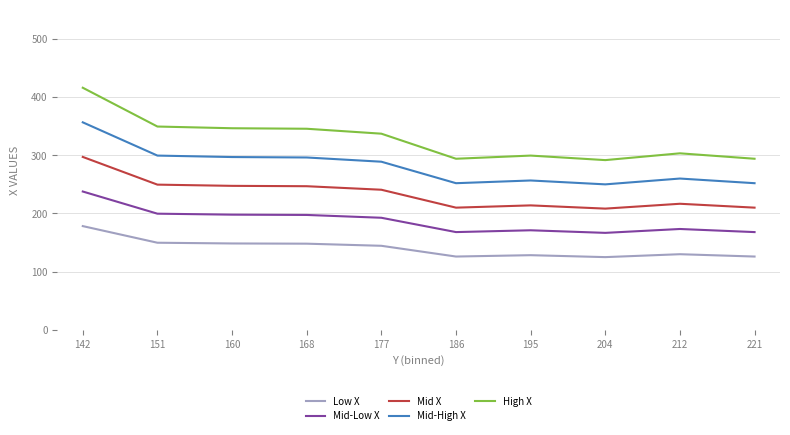

What is the spread (max minus min) of values at 221?

168.0